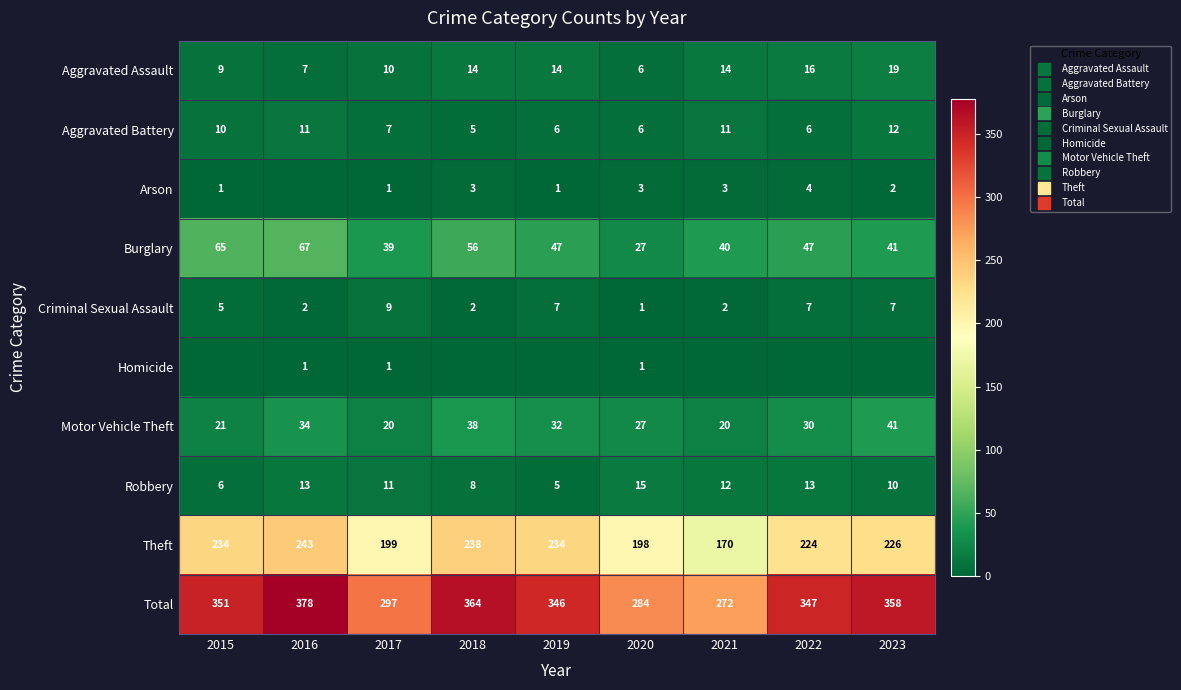

Between 2023 and 2015, which is larger?

2023